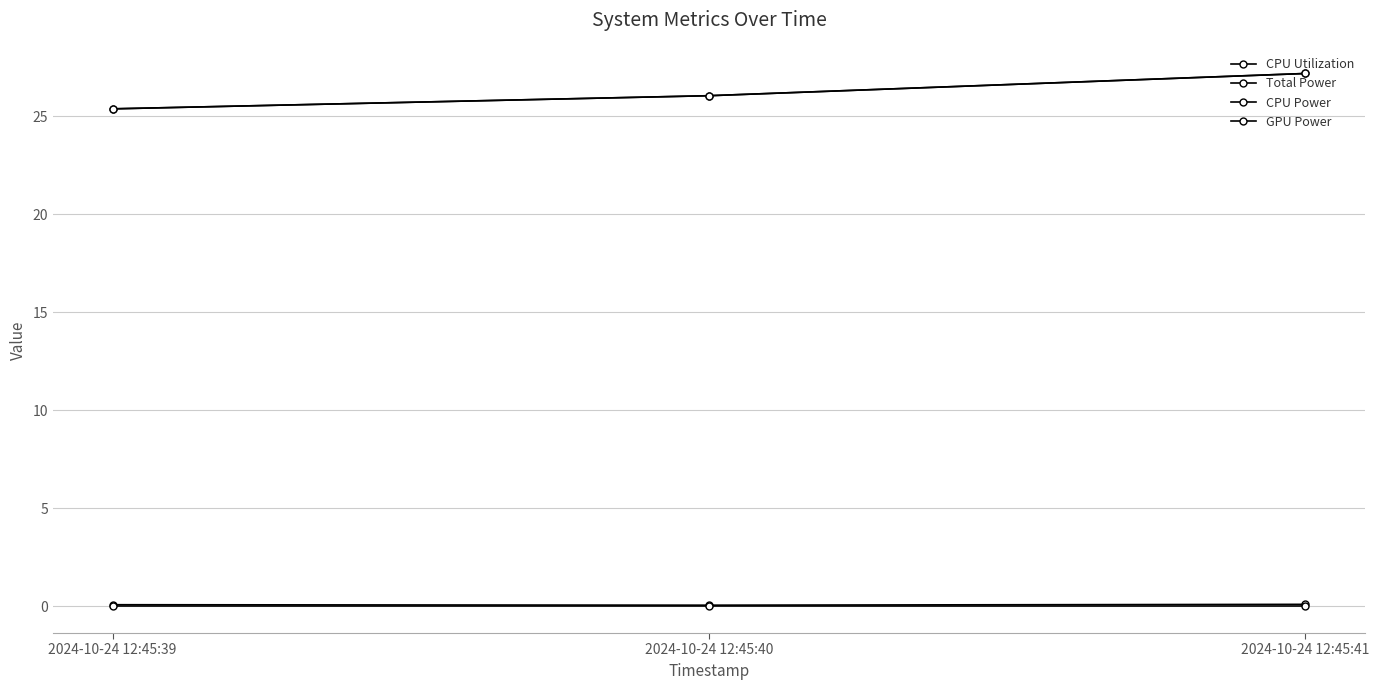

What is the difference between the maximum and second lowest values in the CPU Power series?

1.1